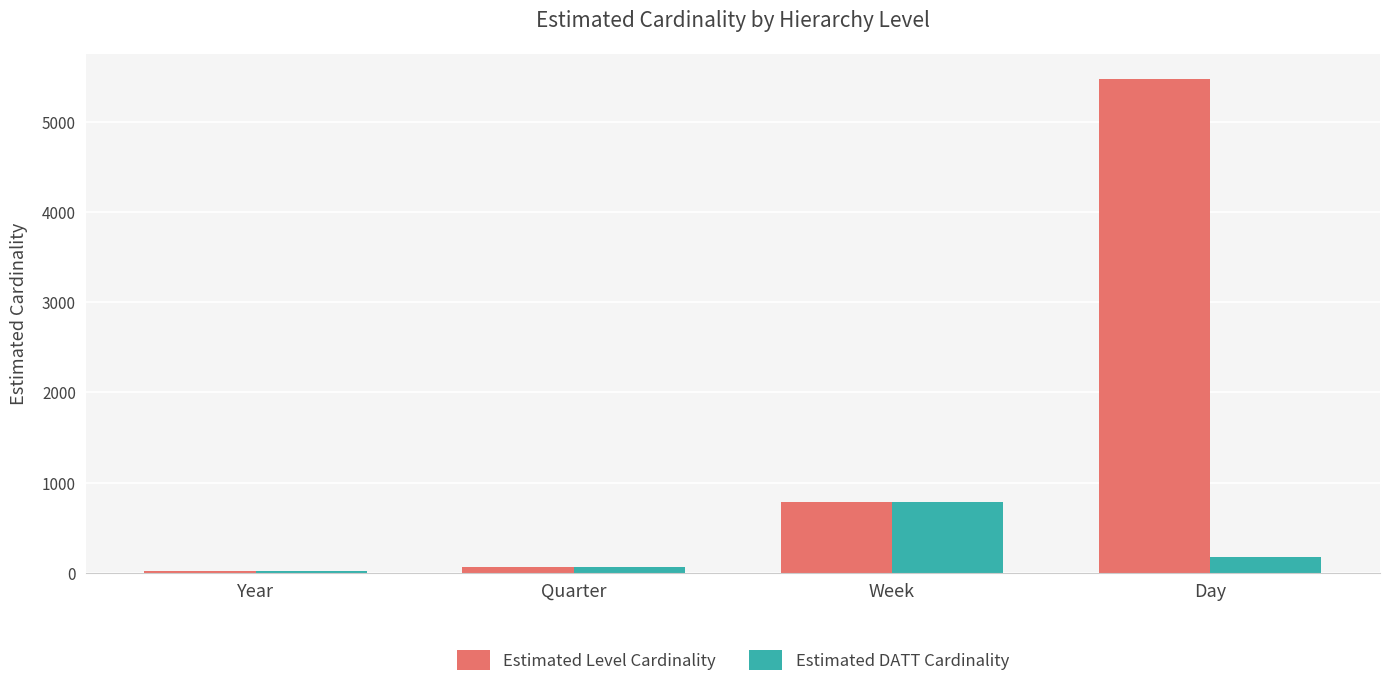

What are all the series names shown in the legend?

Estimated Level Cardinality, Estimated DATT Cardinality